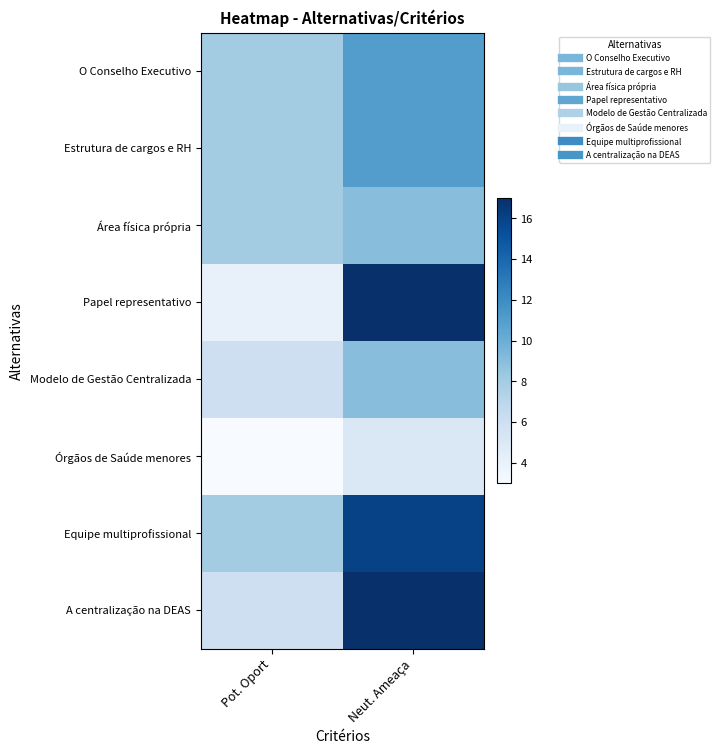

What is the spread (max minus min) of values at Pot. Oport?

5